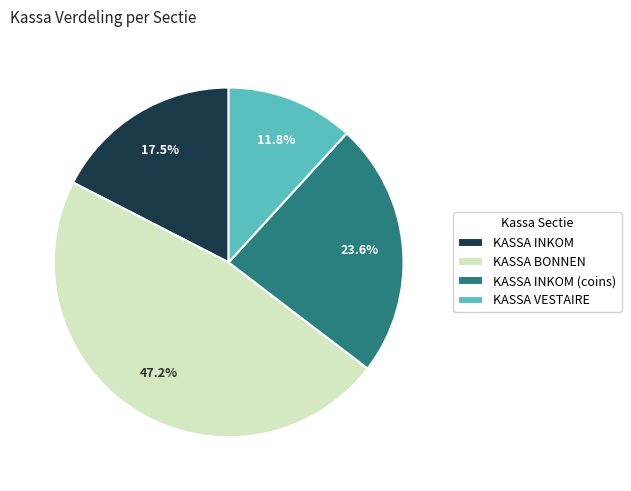

Approximately how many times larger is the value at KASSA BONNEN compared to KASSA INKOM (coins)?

2.0